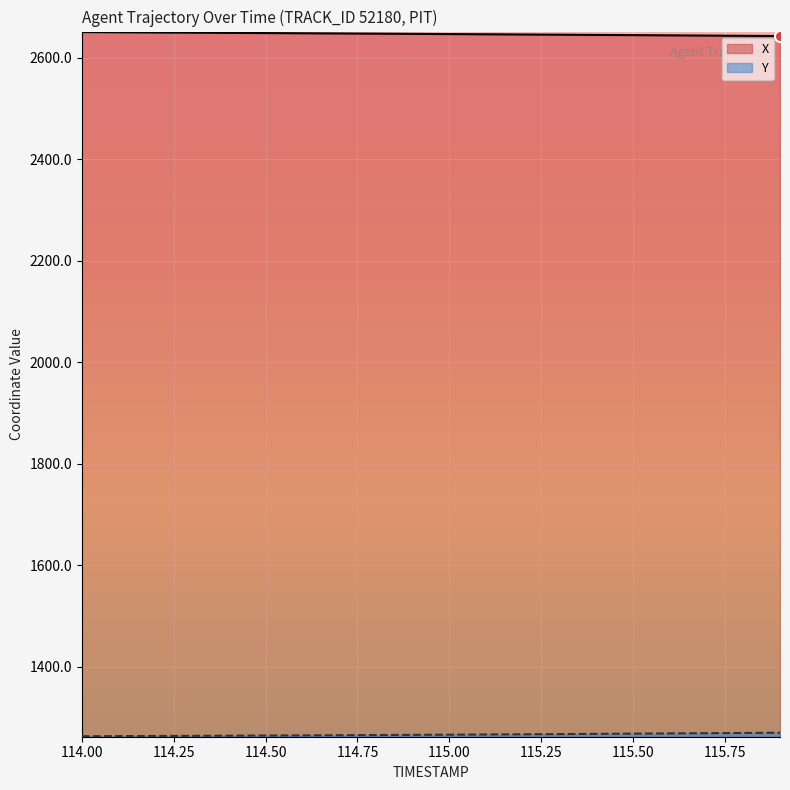

At which category is the sum across all series the highest?

114.0